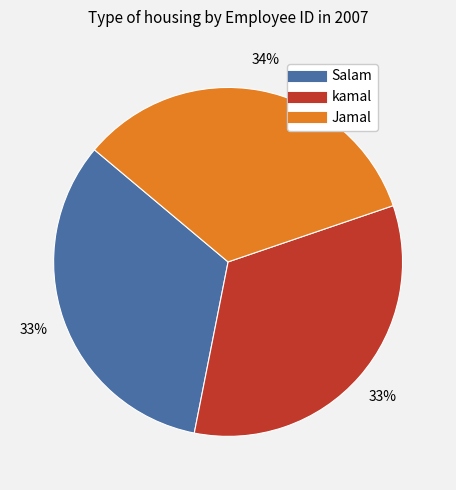

What is the ratio of the value at kamal to the value at Salam?

1.0